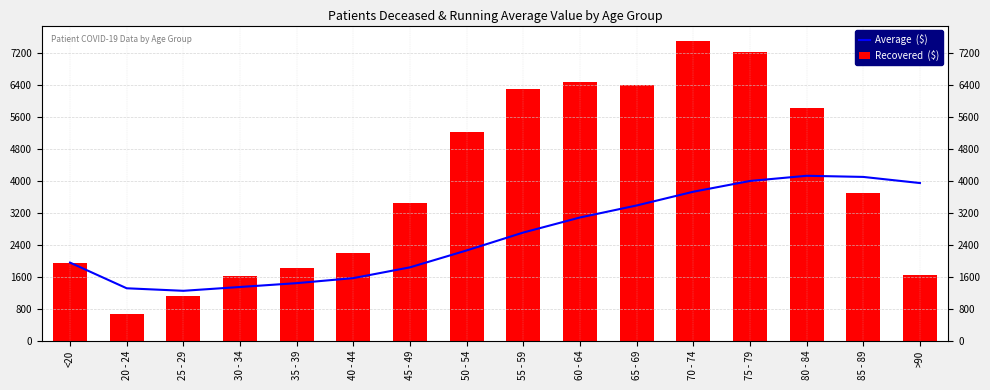

True or false: Average  ($) has a value of 4092.6 at 85 - 89.

True